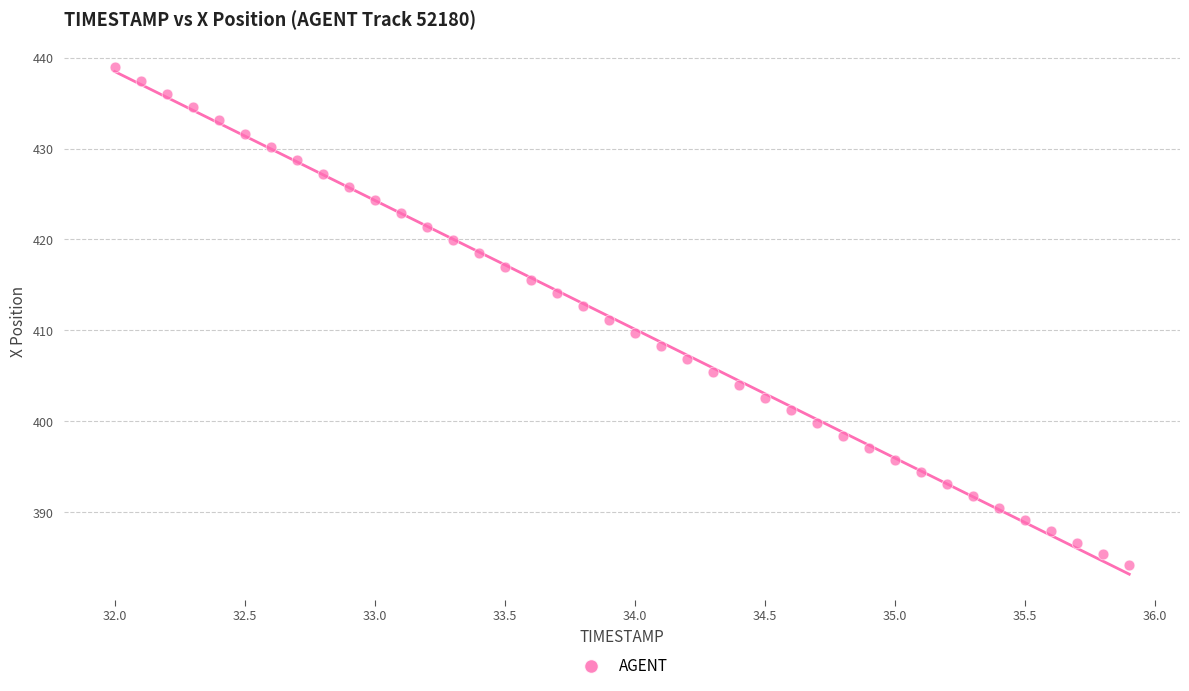

What is the range of Y values (max minus min)?

54.7